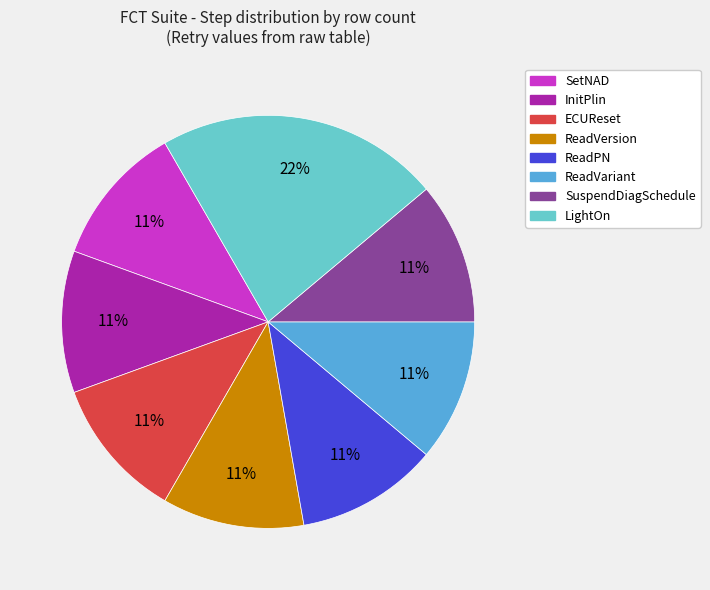

Is there a majority slice in this chart?

No